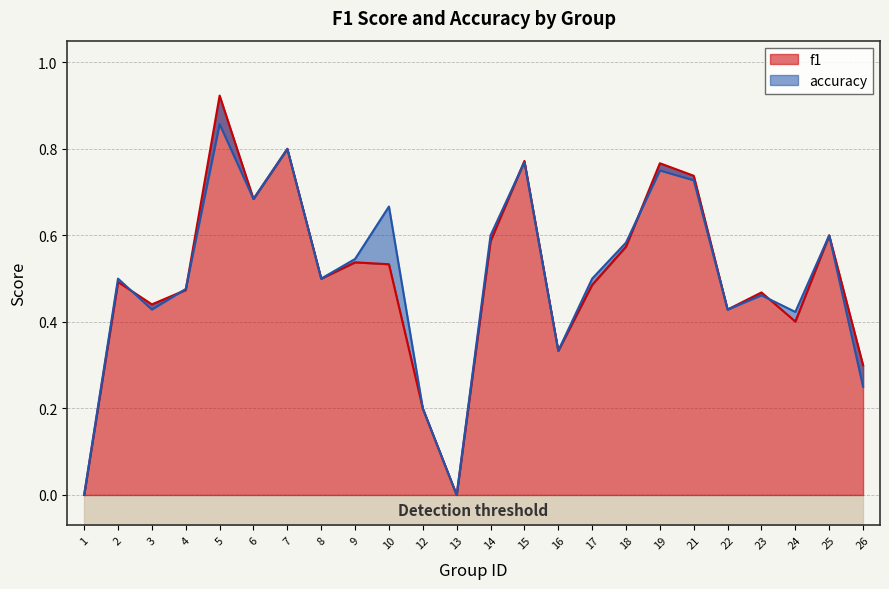

How many lines are shown in the chart?

2